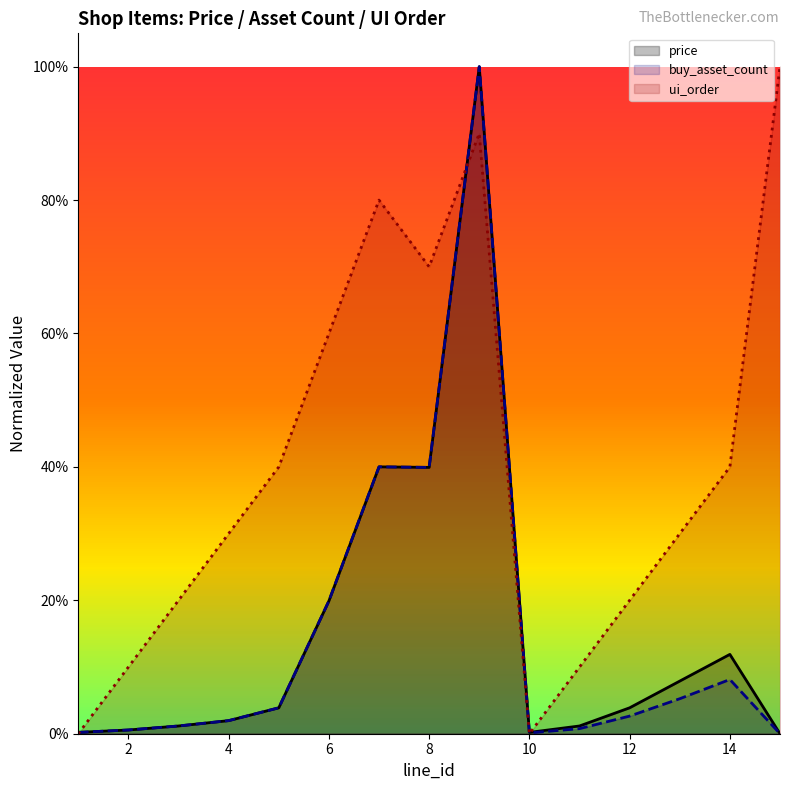

How many distinct data groups are displayed?

3